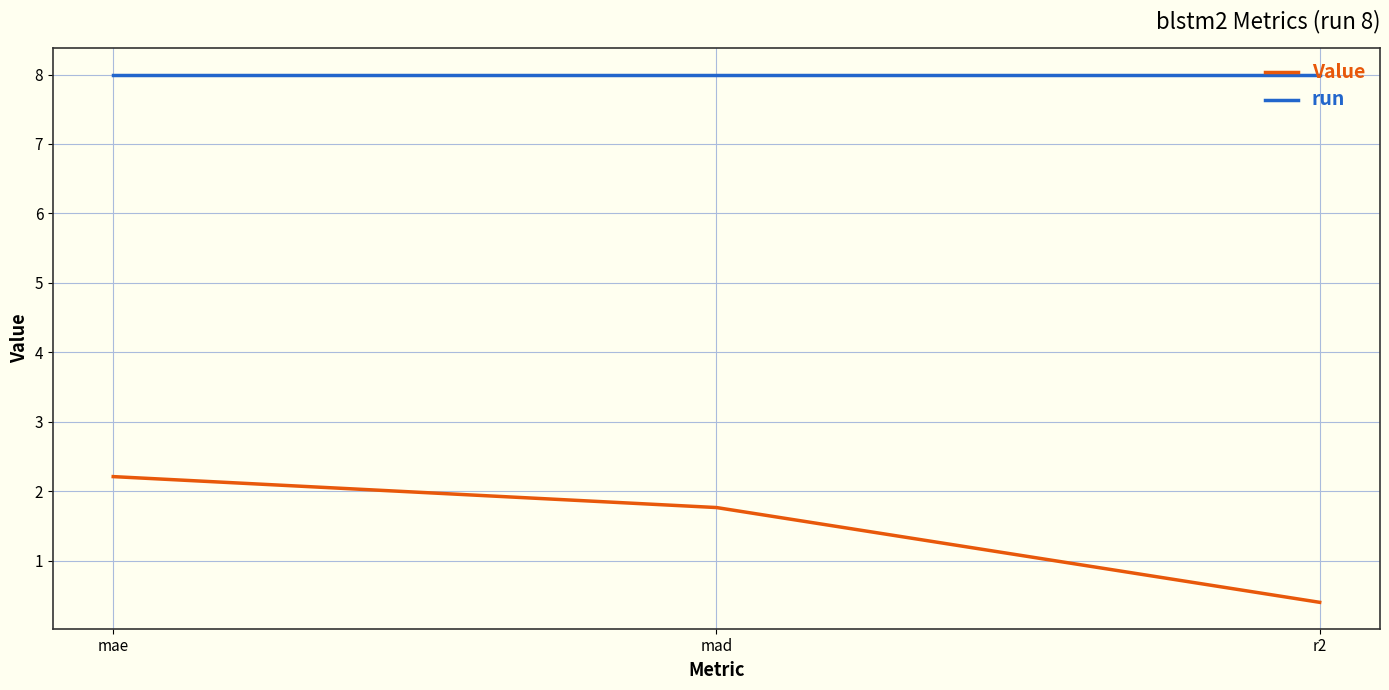

Rank the series at mae from lowest to highest value.

Value, run